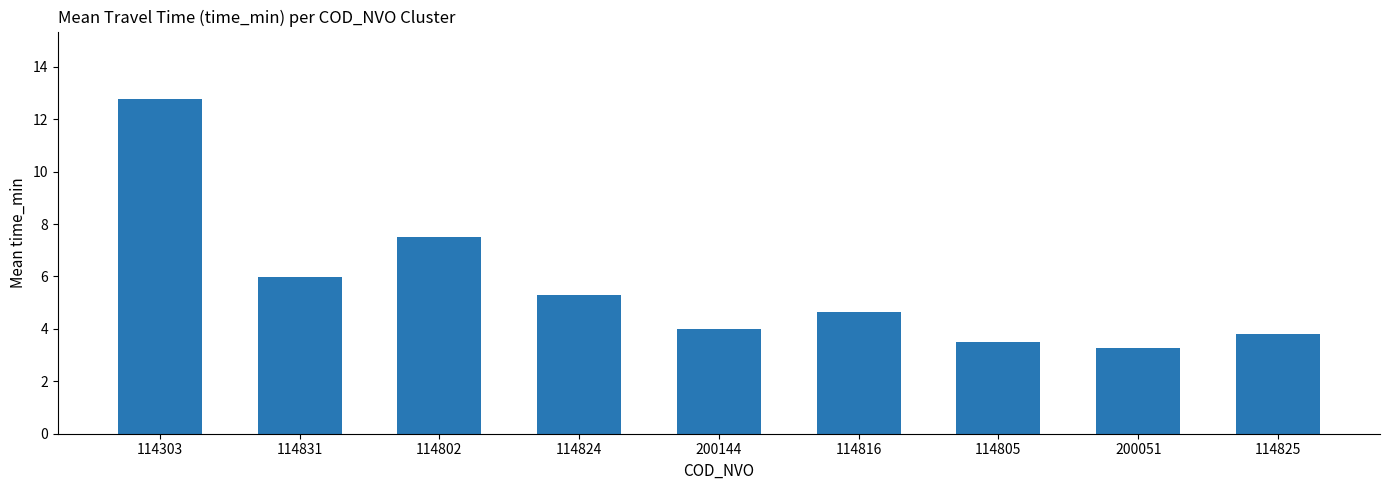

Rank the categories by value from lowest to highest.

200051, 114805, 114825, 200144, 114816, 114824, 114831, 114802, 114303